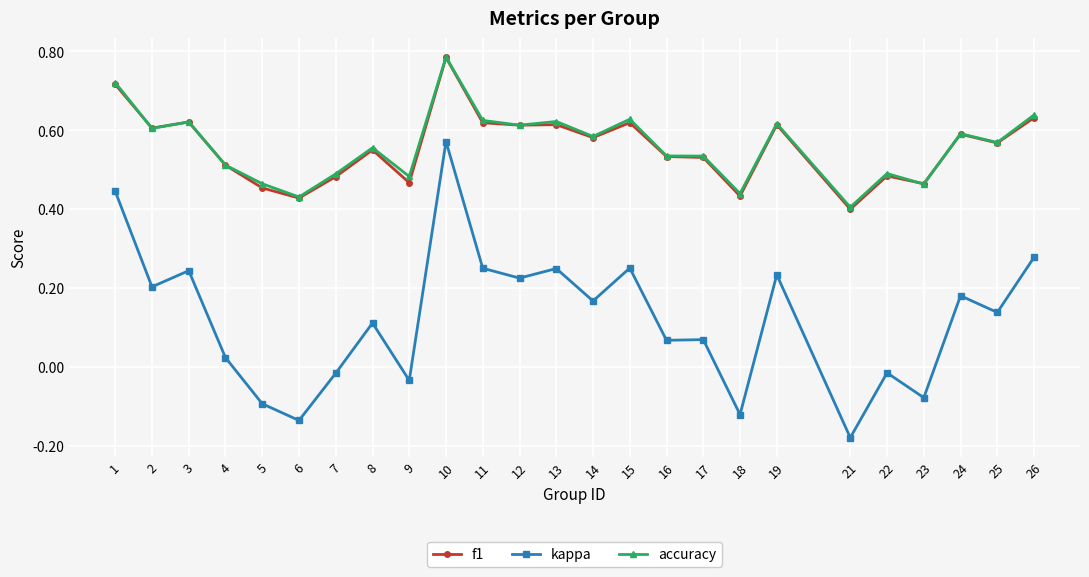

True or false: accuracy has a value of 0.3 at 5.

False